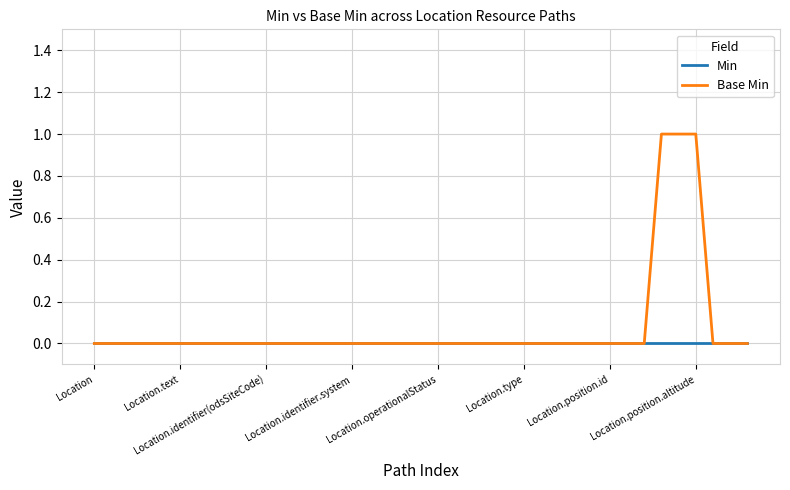

How many series are shown in this chart?

2